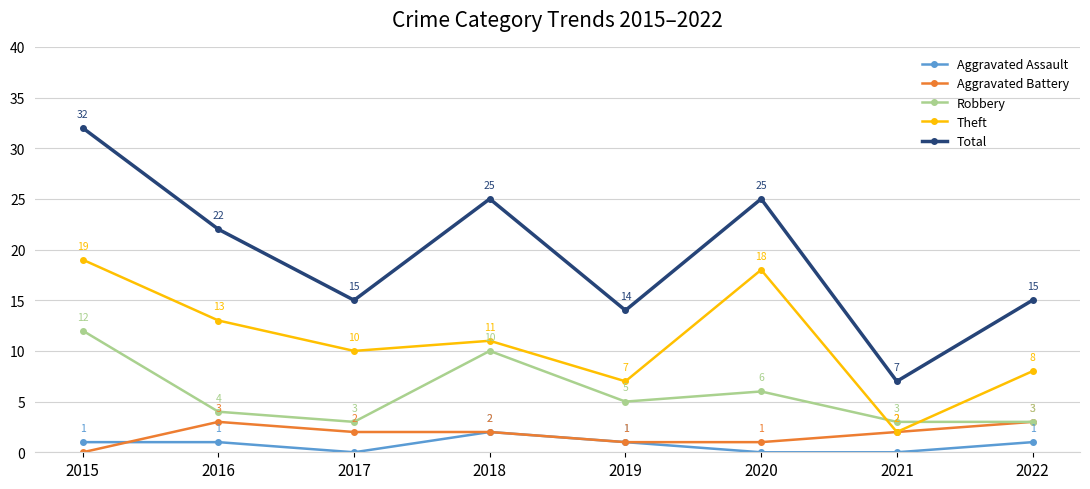

Rank the series by their maximum value, from lowest to highest.

Aggravated Assault, Aggravated Battery, Robbery, Theft, Total